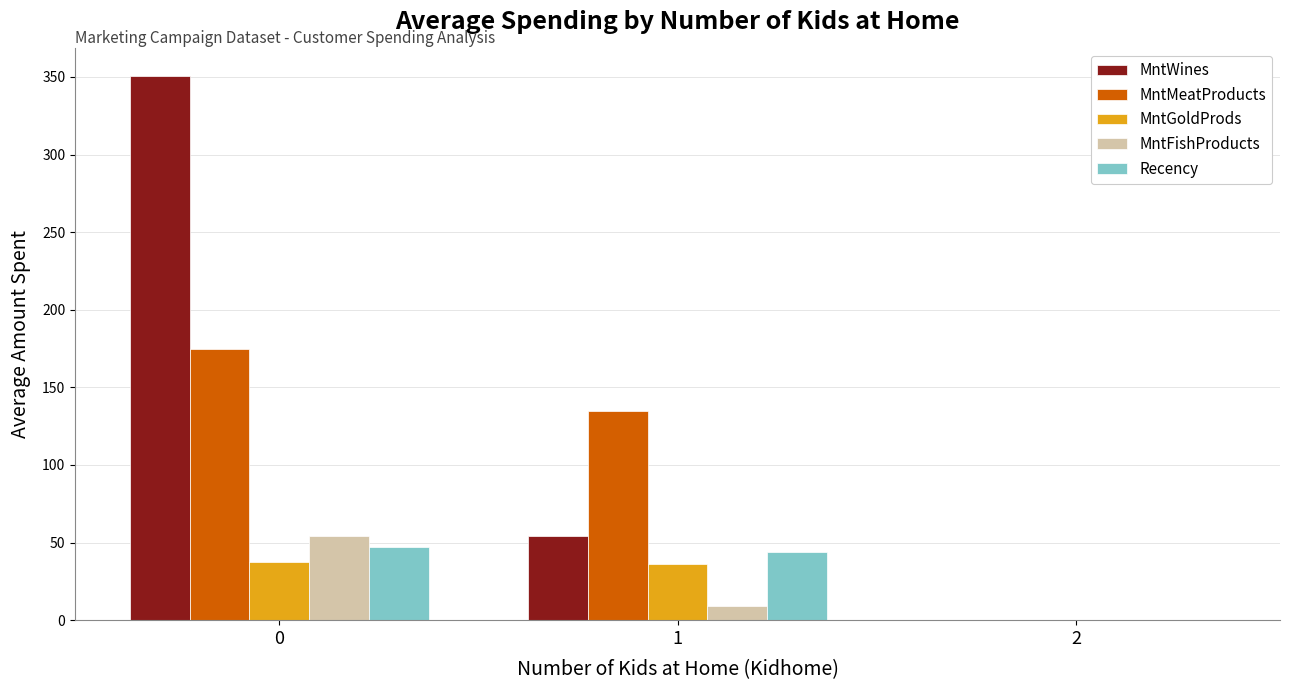

The MntFishProducts series shows 54.2 at 0. True or false?

True